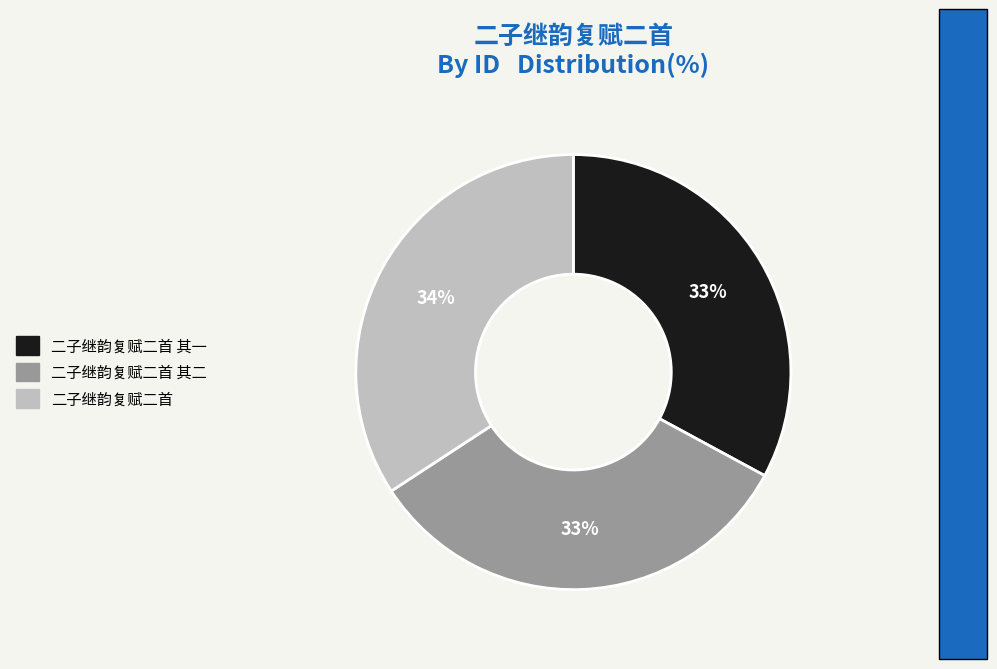

Is there any slice that represents more than half of the pie?

No